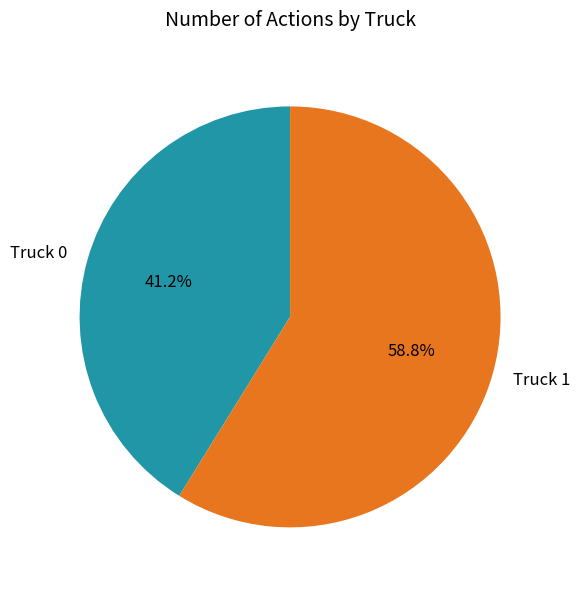

How many segments does this pie chart have?

2